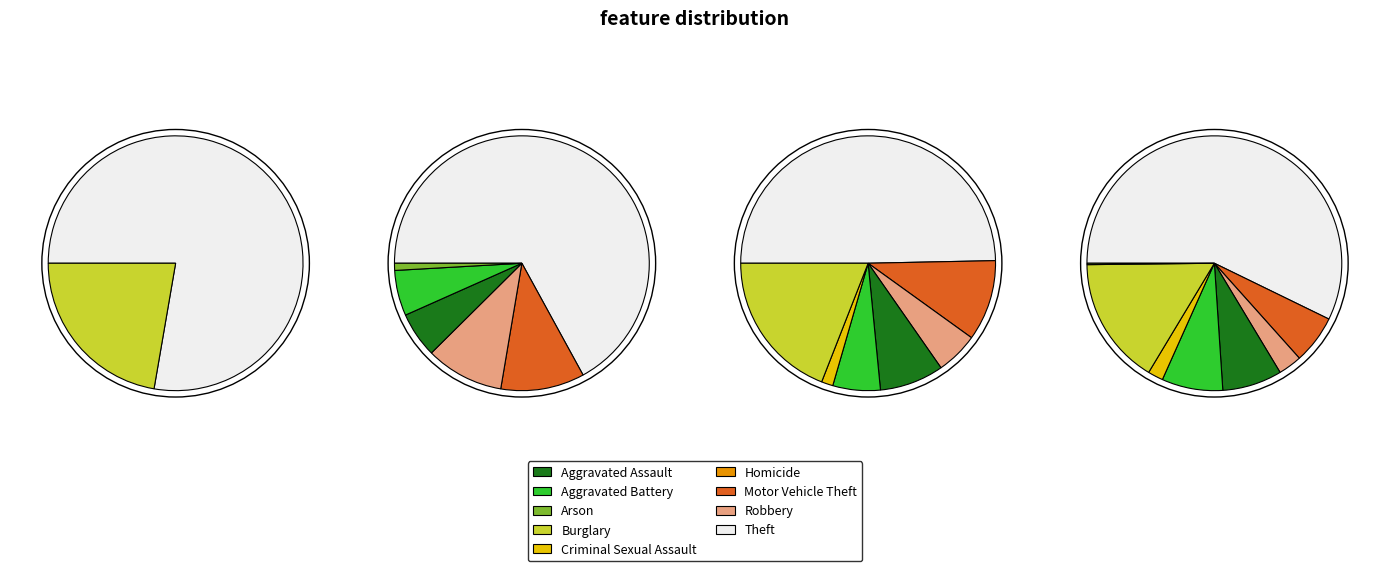

To the nearest percent, what portion does Burglary represent?

16%